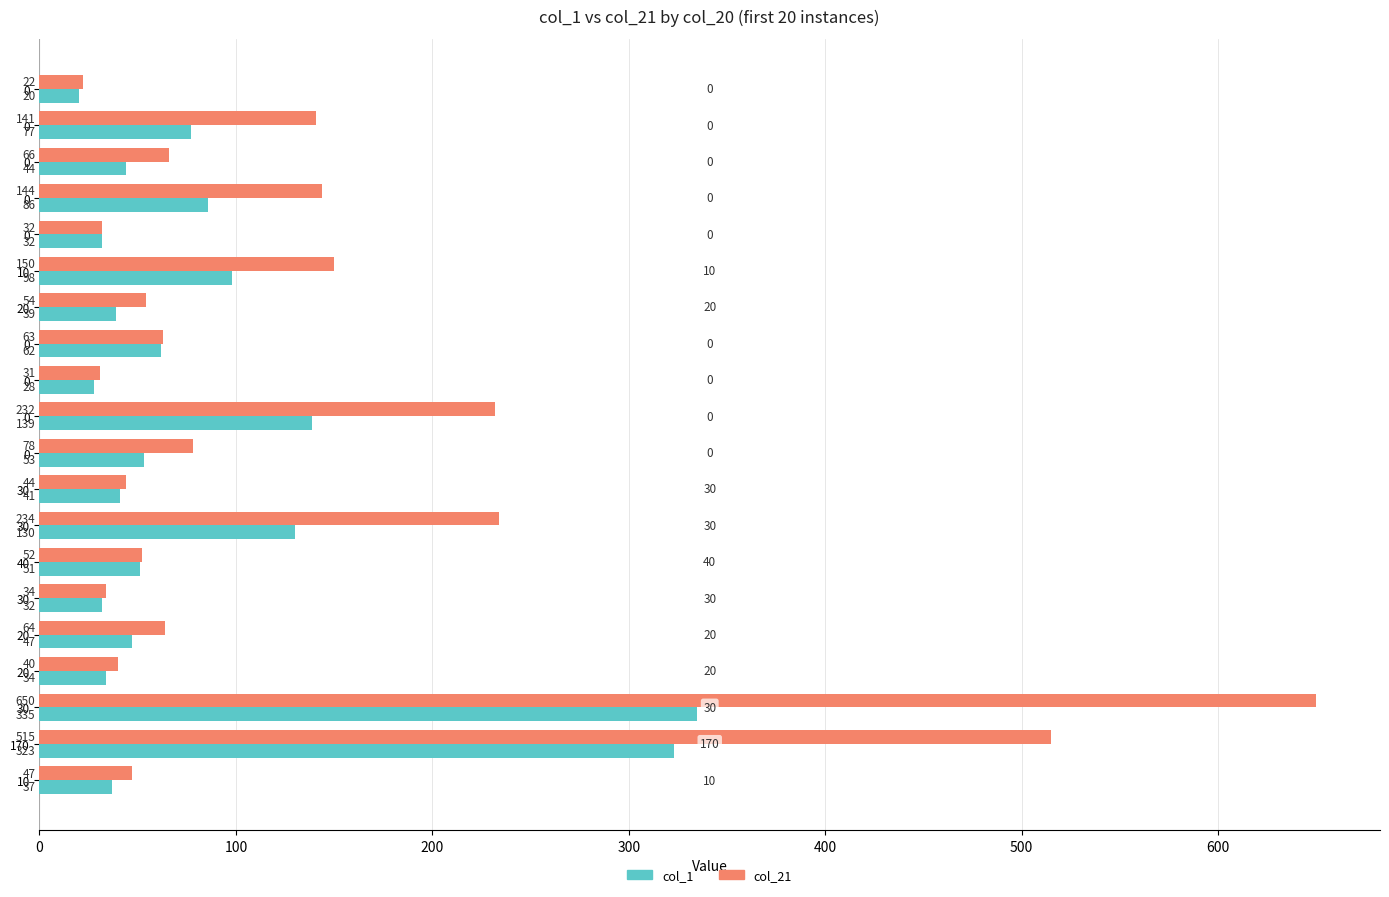

List the series in order of their overall mean, highest first.

col_21, col_1